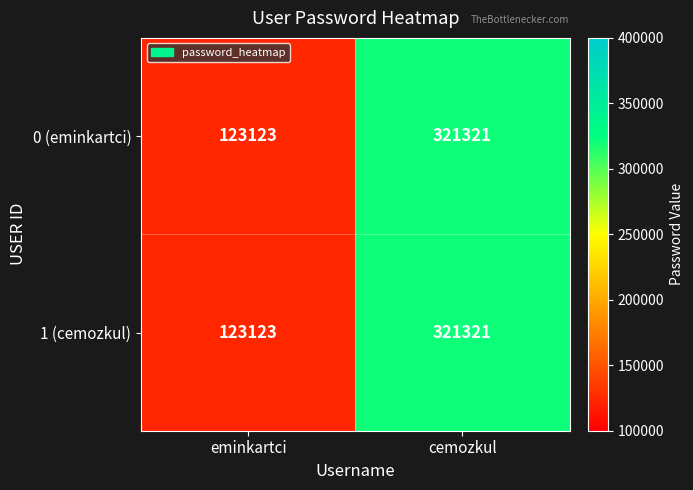

Reading left to right, list all the values displayed in this chart.

0 (eminkartci): eminkartci=123123	cemozkul=321321
1 (cemozkul): eminkartci=123123	cemozkul=321321